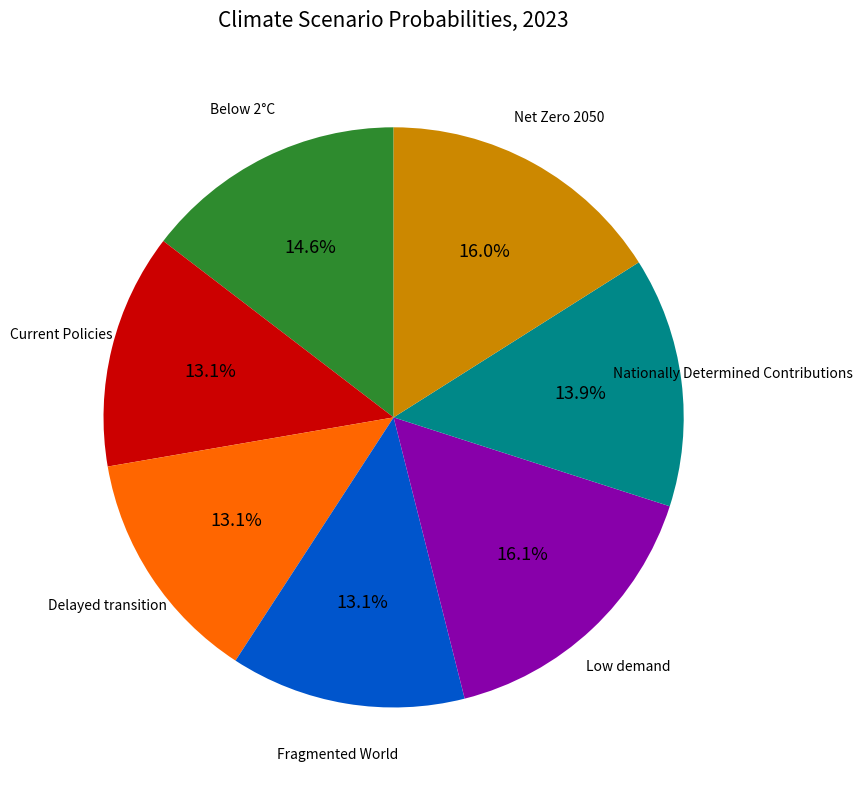

Is there a majority slice in this chart?

No